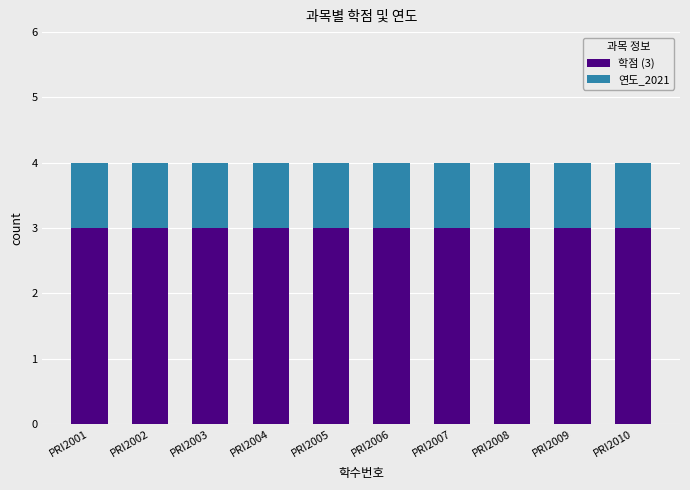

What is the value of the 학점 (3) bar at the 2nd from the left?

3